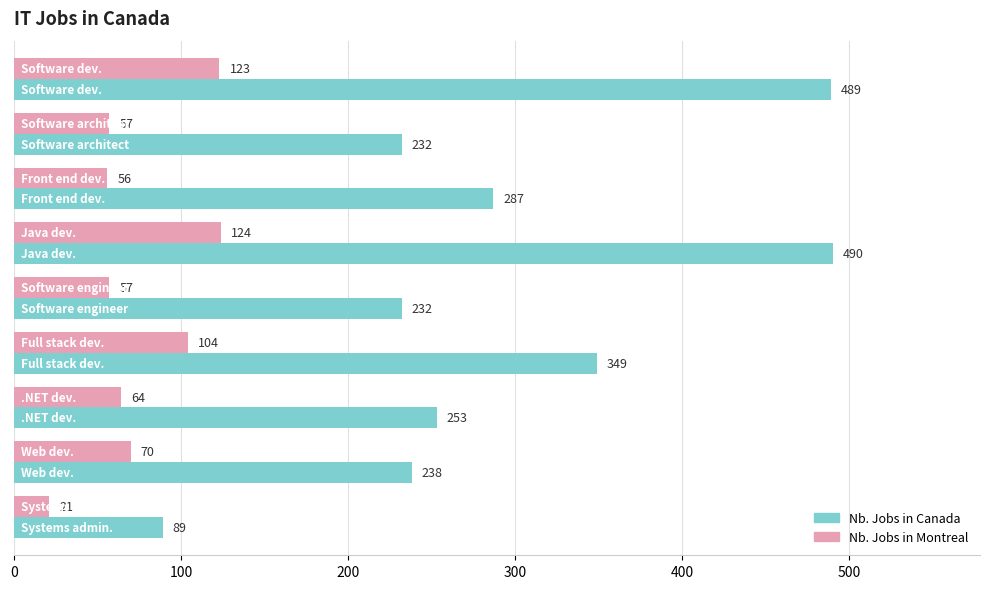

Rank the series by their maximum value, from highest to lowest.

Nb. Jobs in Canada, Nb. Jobs in Montreal